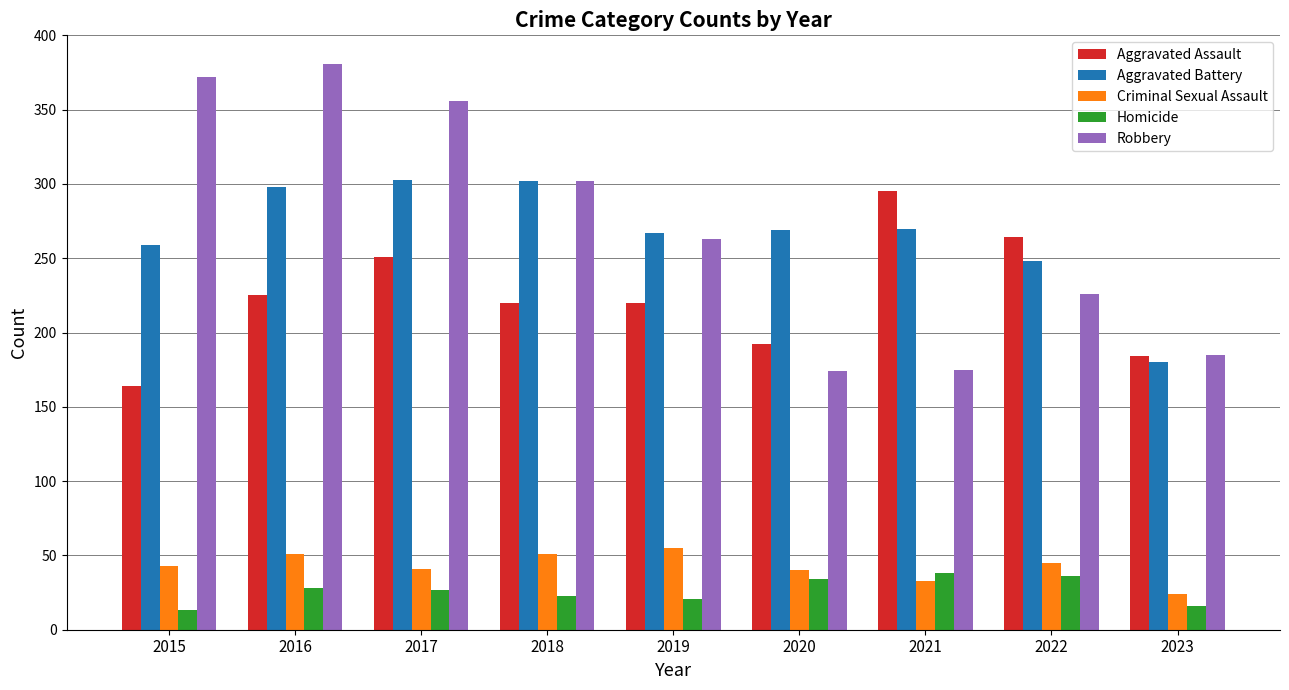

What is the value of the Aggravated Battery bar at the 8th from the left?

248